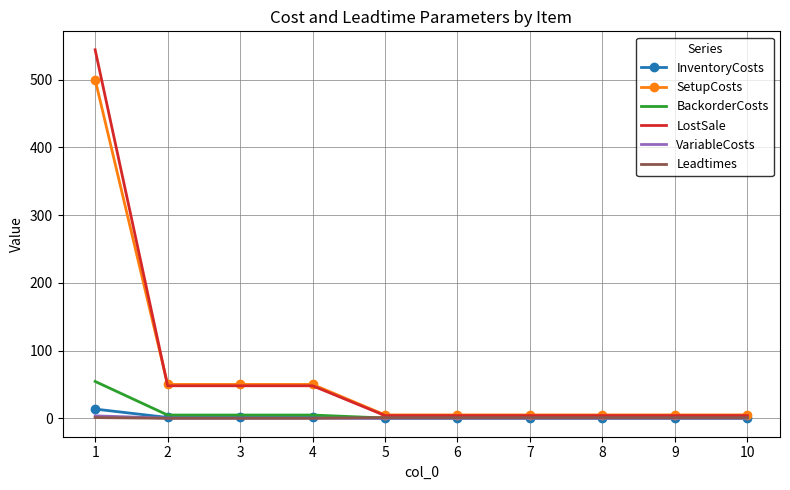

Which series has the widest spread of values?

LostSale